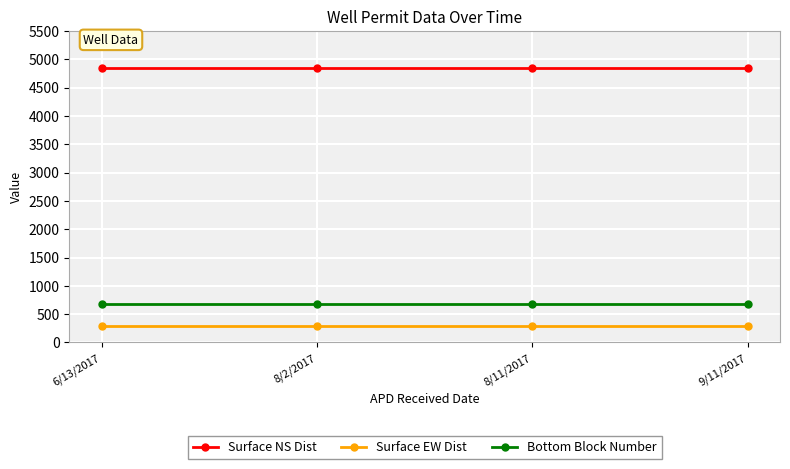

What is the greatest value displayed?

4842